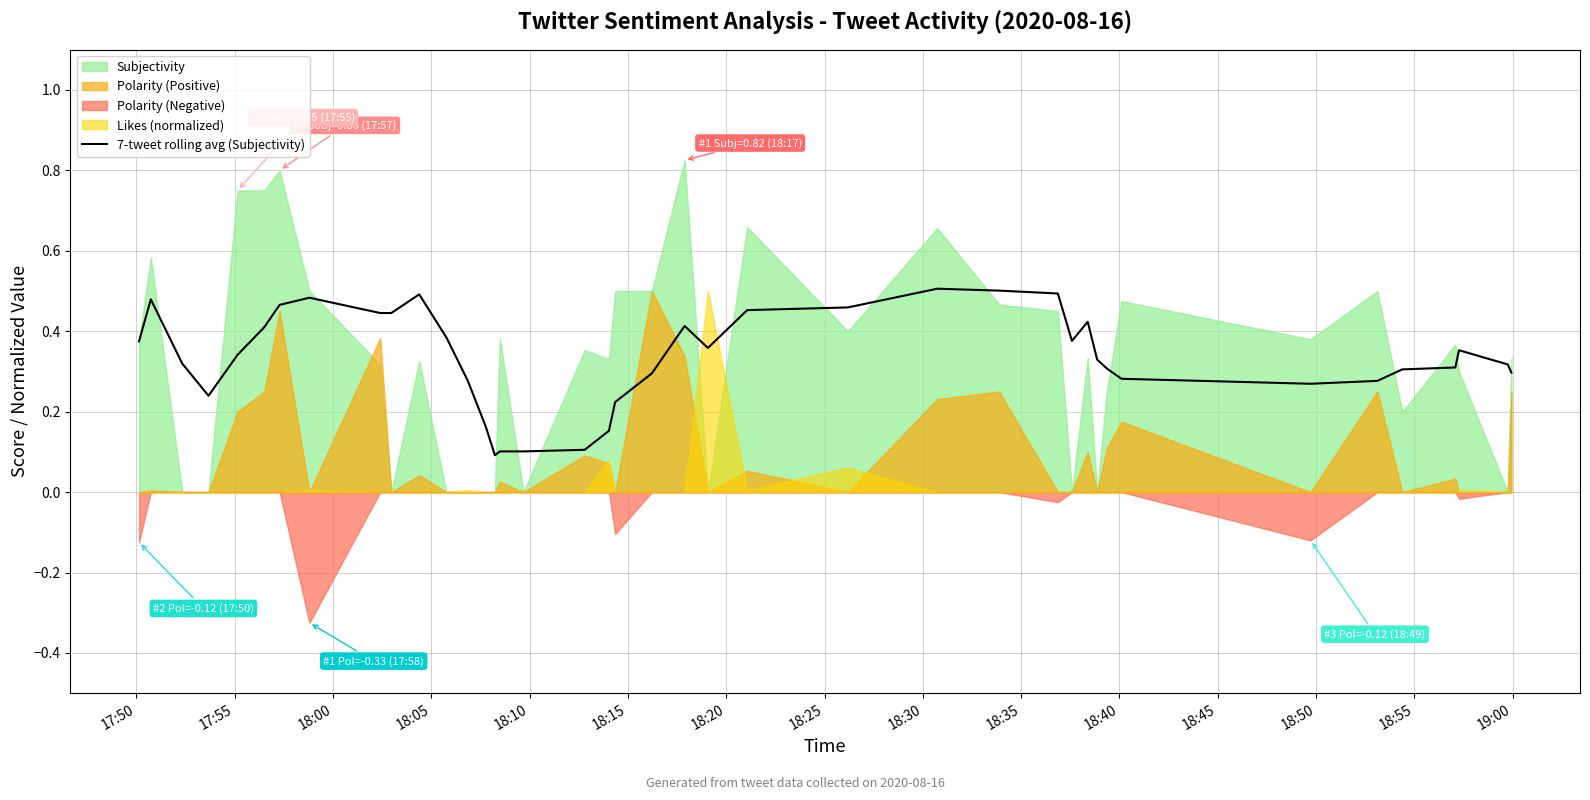

Count the values in the range 0 to 1.

40